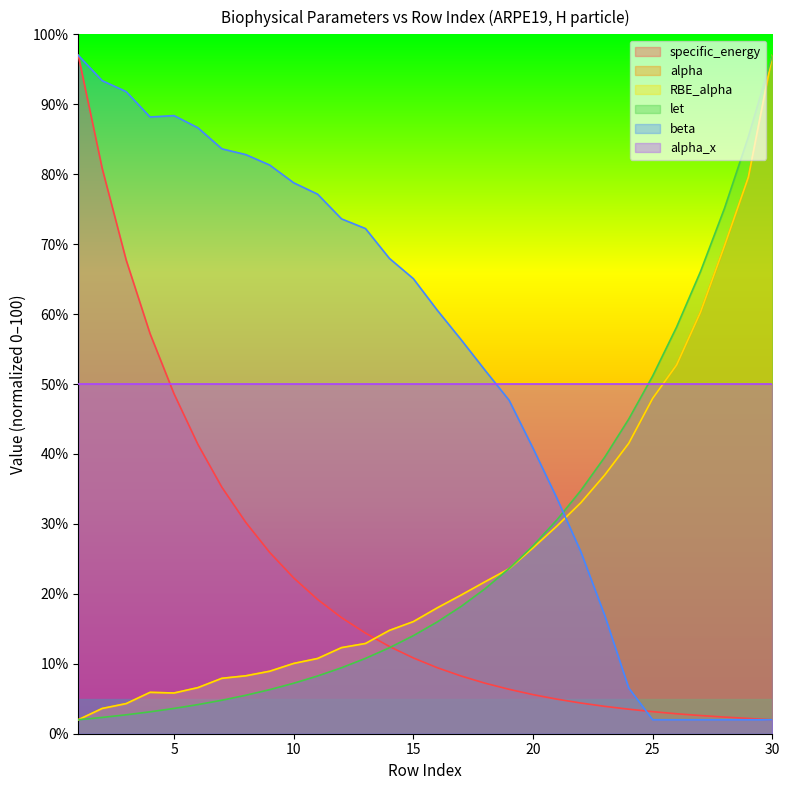

Where is the first local maximum for alpha?

4